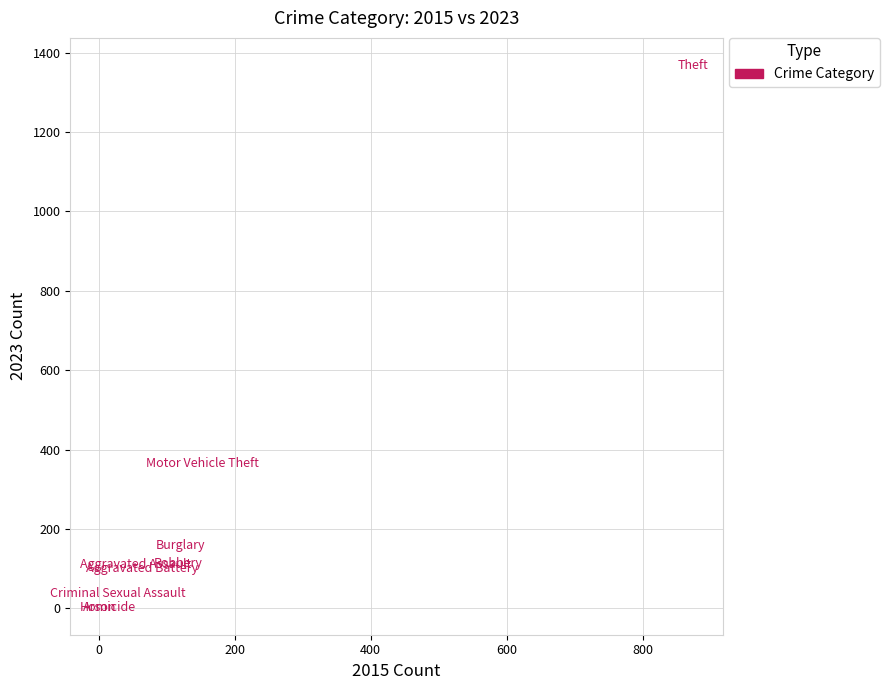

What is the average Y value?

251